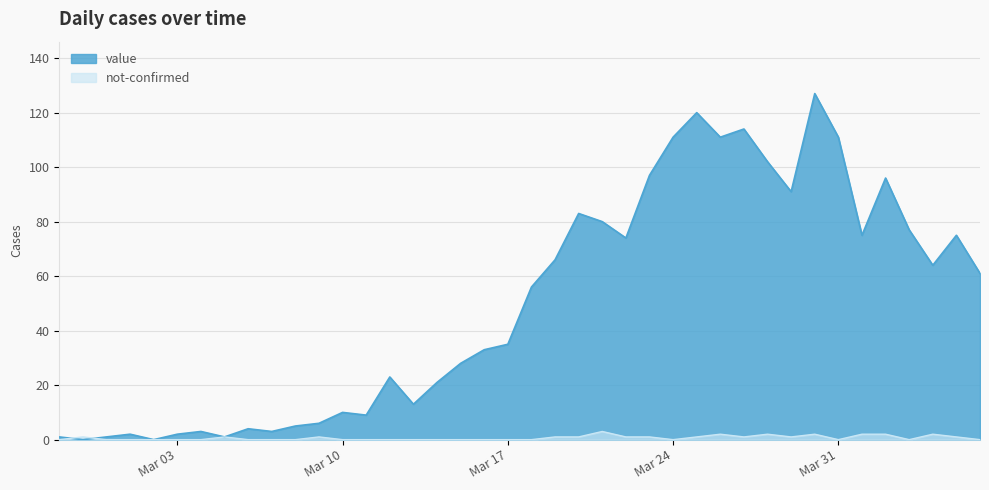

What is the total value across all series at 2020-03-04?

3